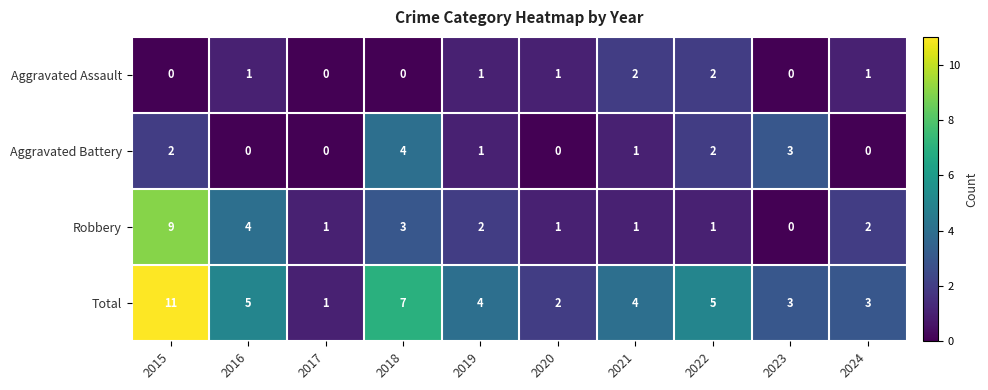

At which label does Robbery first exceed 2?

2015